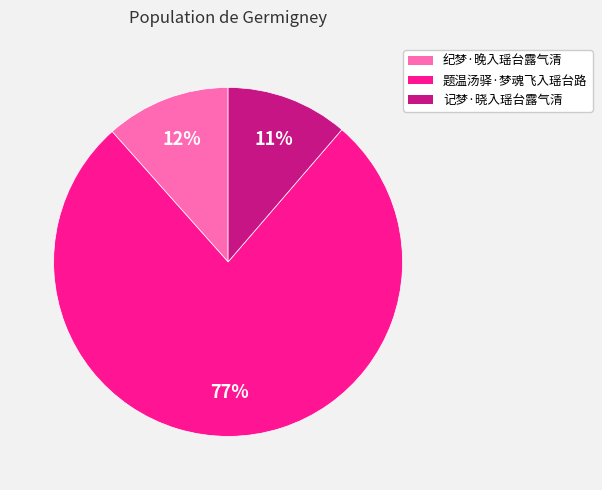

Is there any slice that represents more than half of the pie?

Yes